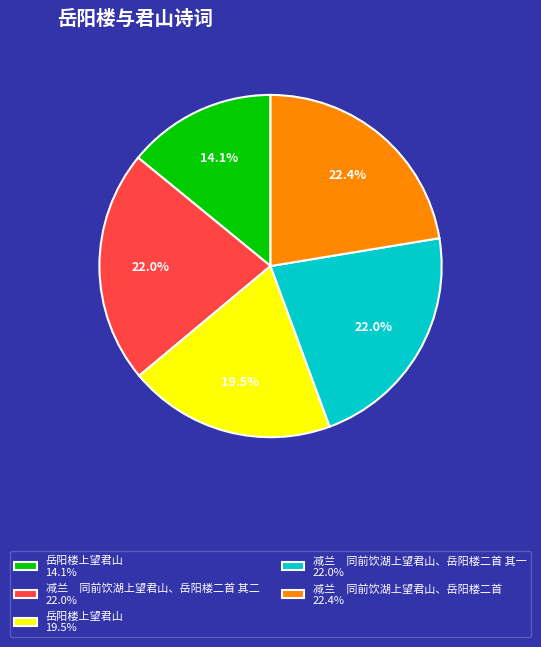

Which slice is the smallest?

岳阳楼上望君山 14.1%